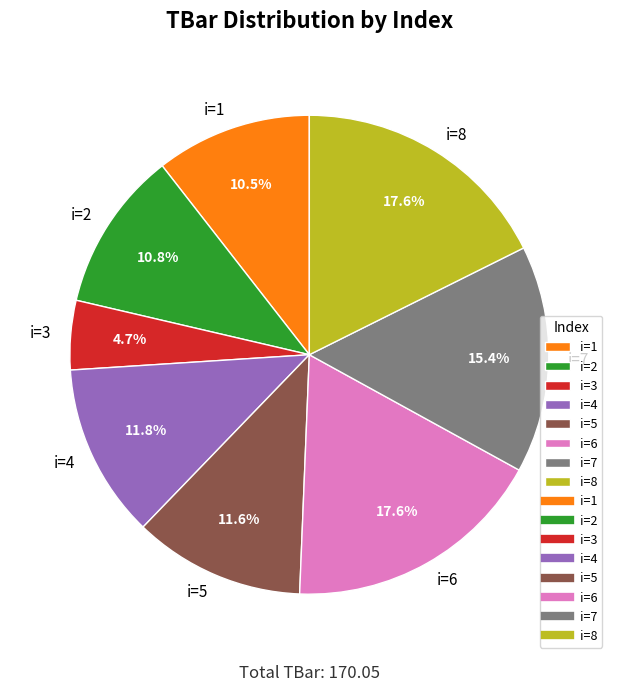

What is the smallest slice in the pie chart?

i=3